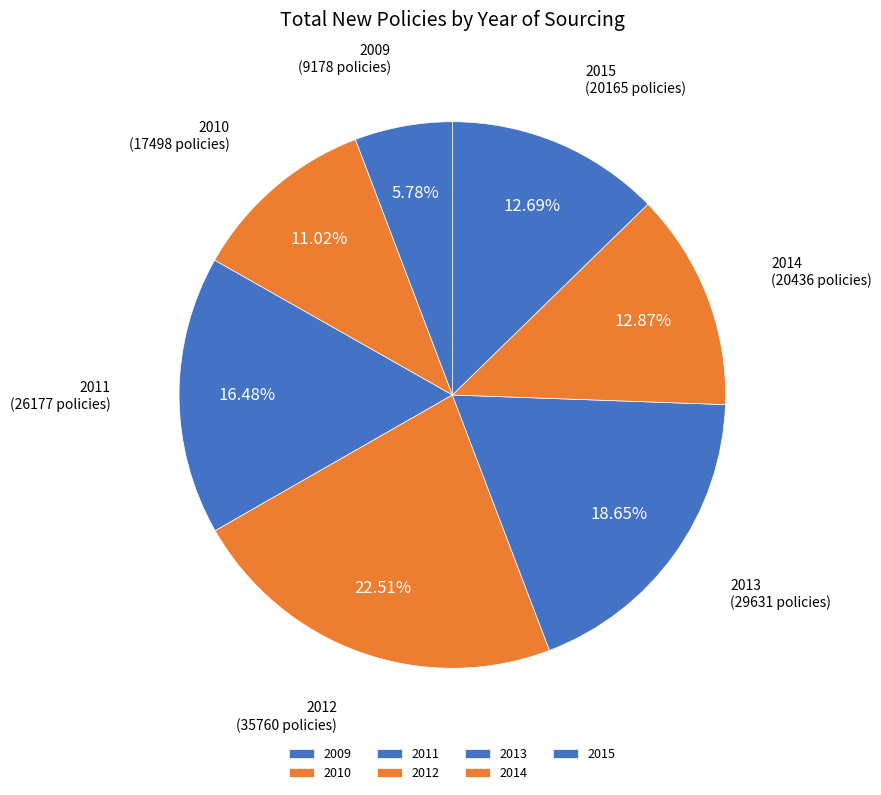

Which slice is the smallest?

2009